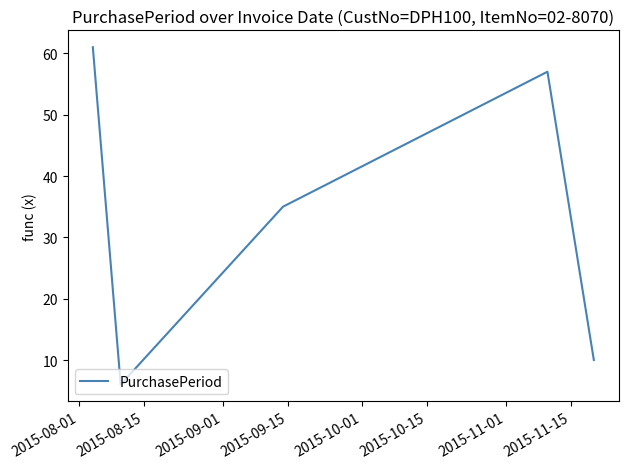

What is the maximum value shown in the chart?

61